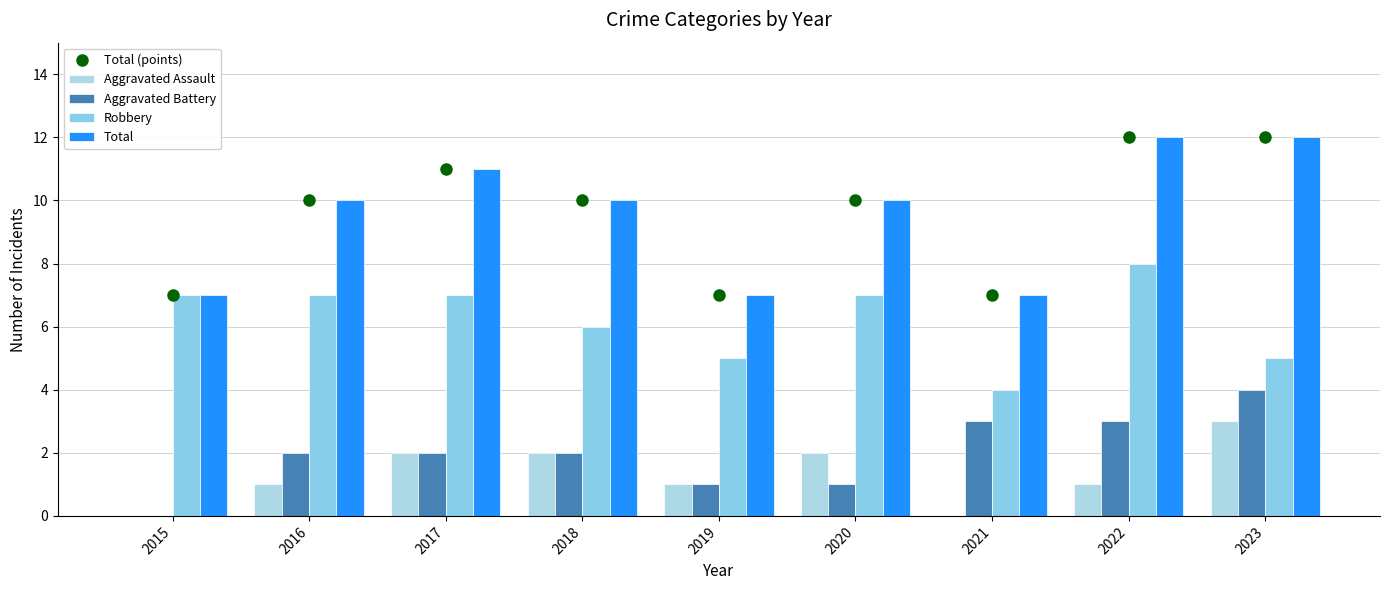

At which category is the sum across all series the highest?

2022